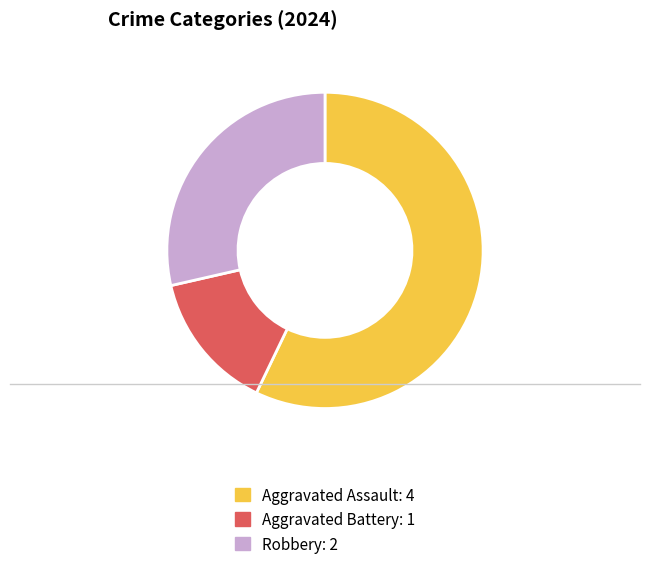

Does Aggravated Assault account for over 50% of the chart?

Yes